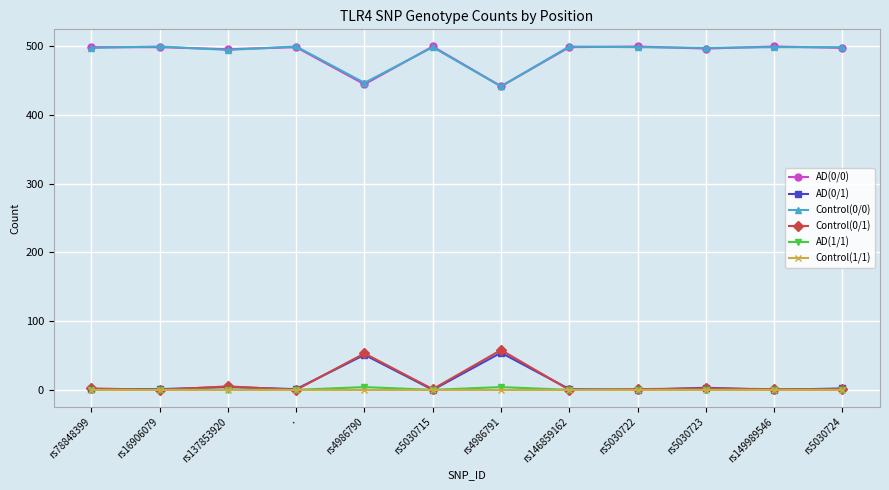

True or false: Control(1/1) and AD(0/0) intersect in this chart.

False